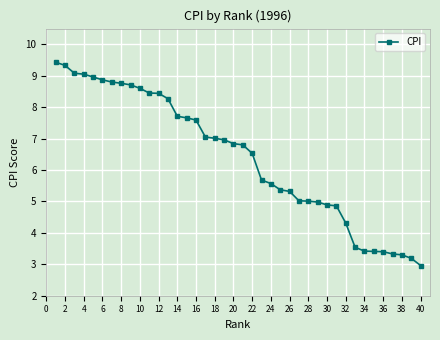

What is the sum of all values?

256.5